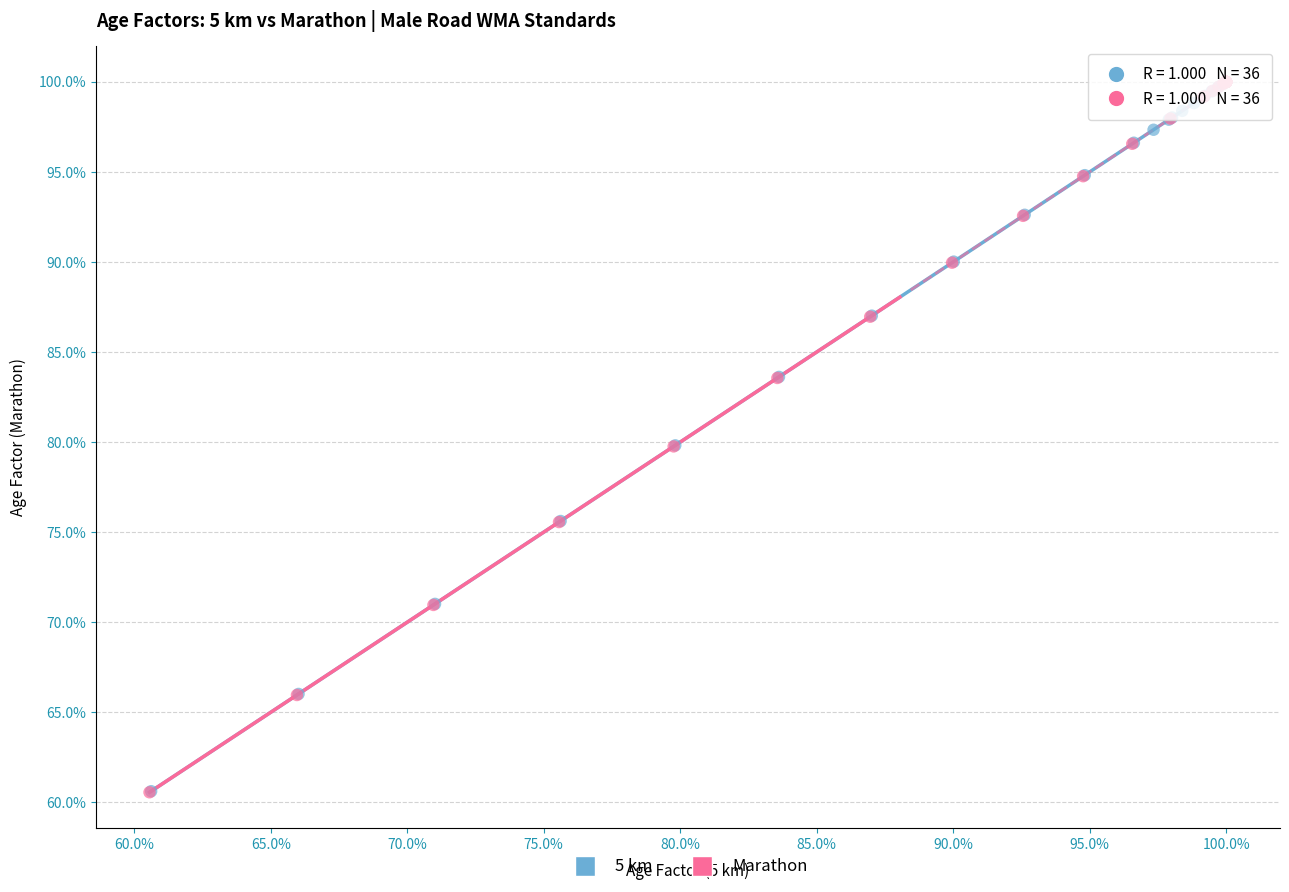

Which series has the widest spread of Y values?

Marathon